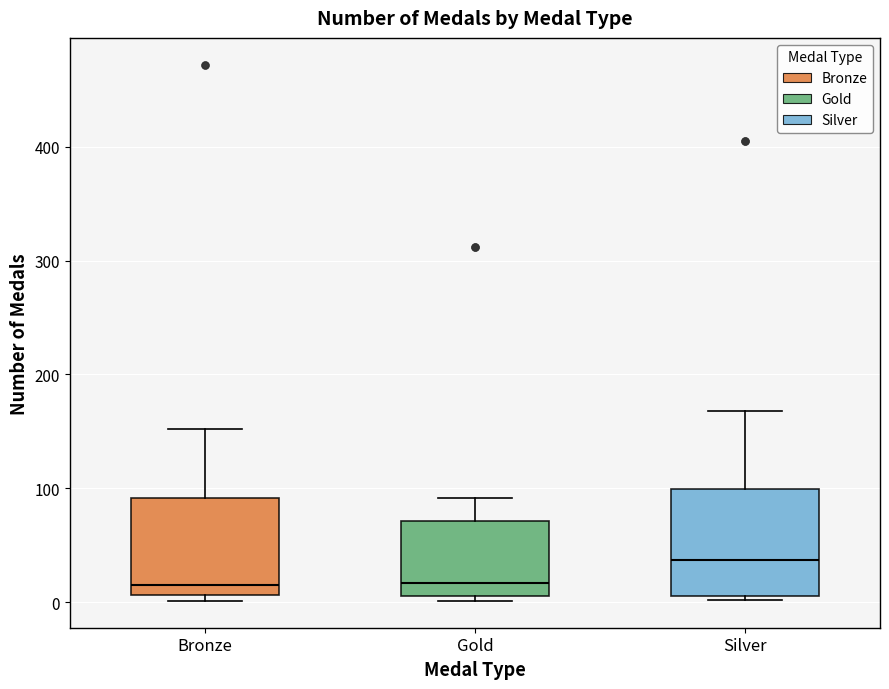

Where does the median line of the box for Bronze sit on the y-axis? The values are not printed on the chart, so give them approximately, as read against the axis.

20